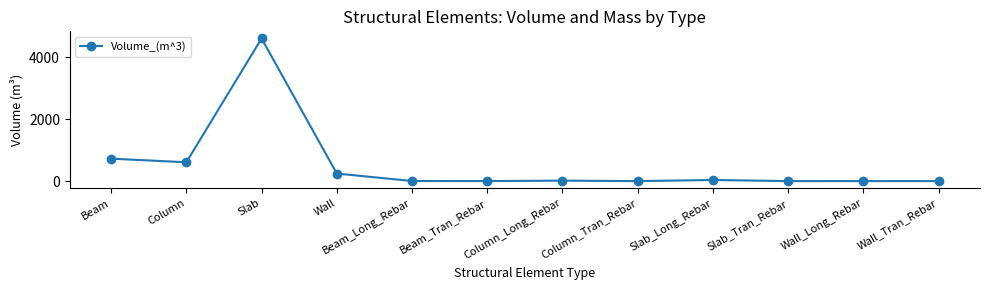

How many values are below 15?

6